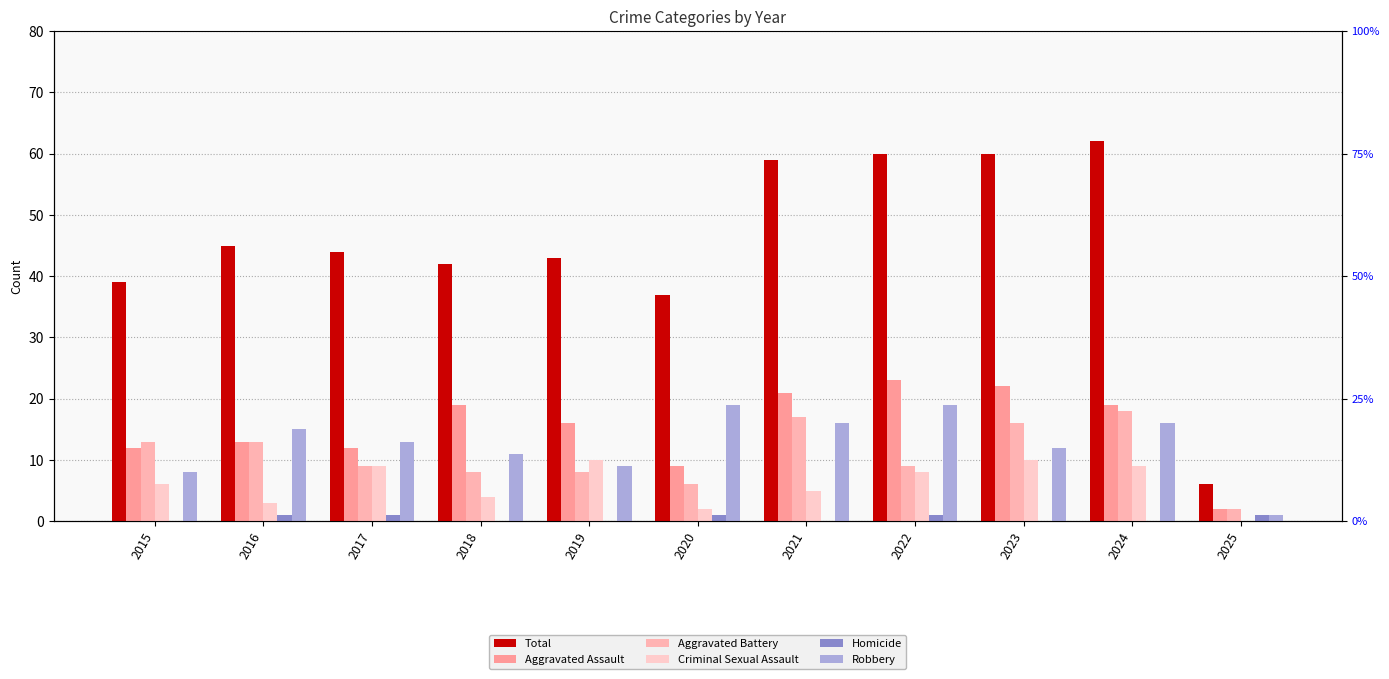

At how many categories does at least one series exceed 38?

9